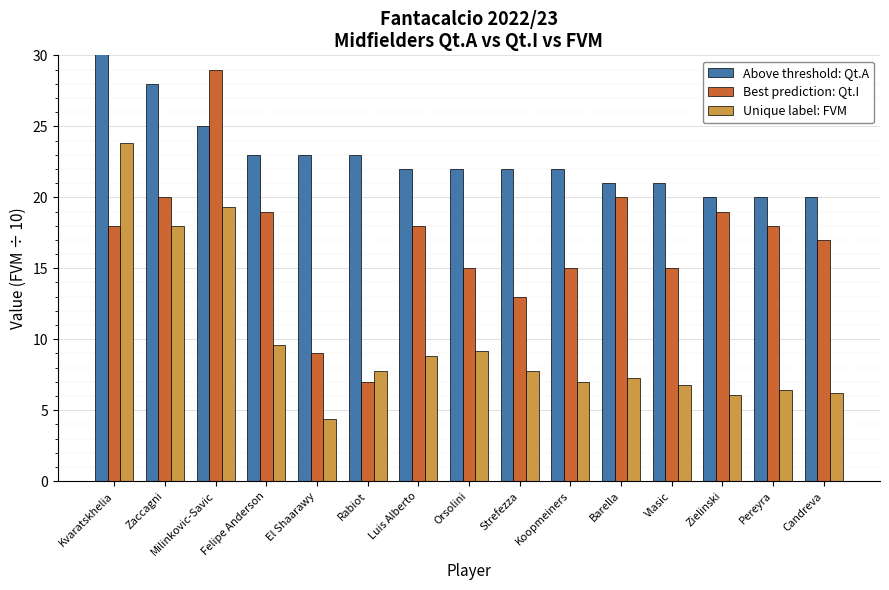

Is it true that Best prediction: Qt.I equals 9.0 at El Shaarawy?

True